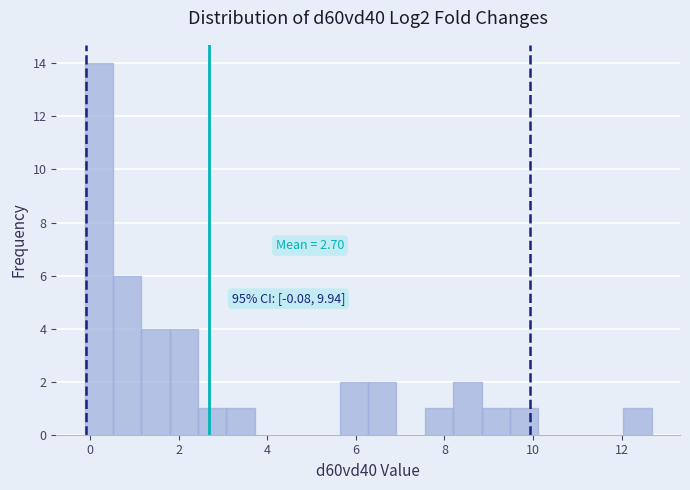

Around what value on the x-axis is the tallest bar? Give the approximate position of its centre, as read against the axis.

0.2